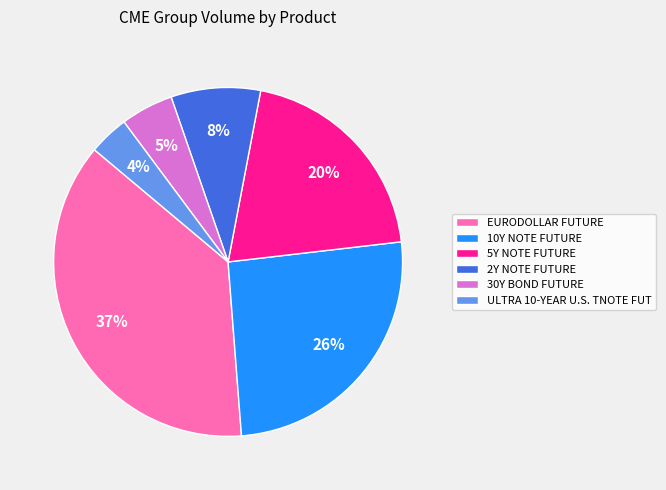

True or false: 2Y NOTE FUTURE accounts for 1% of the total.

False